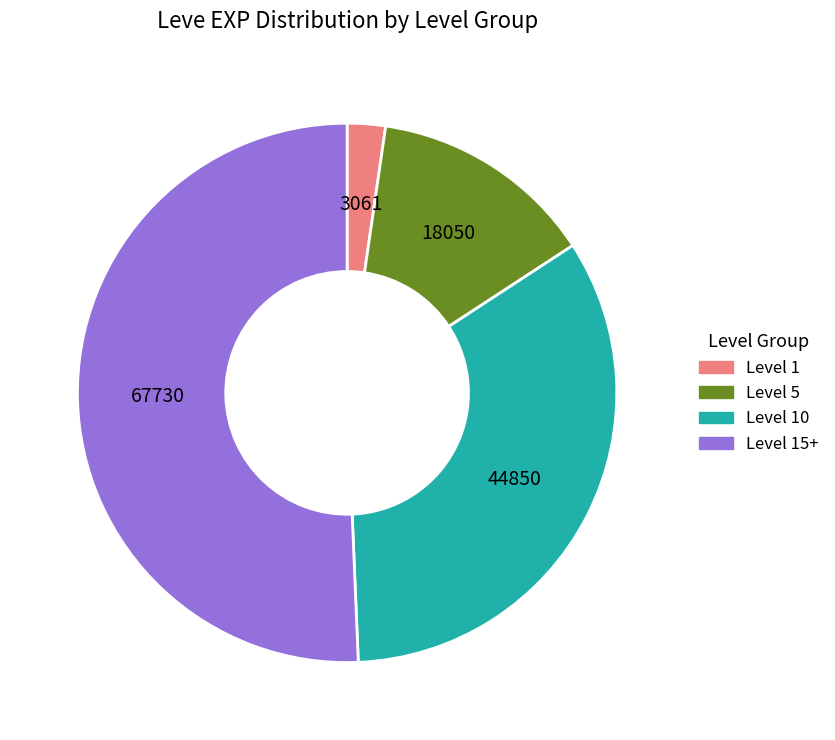

Which has a higher value, Level 5 or Level 10?

Level 10